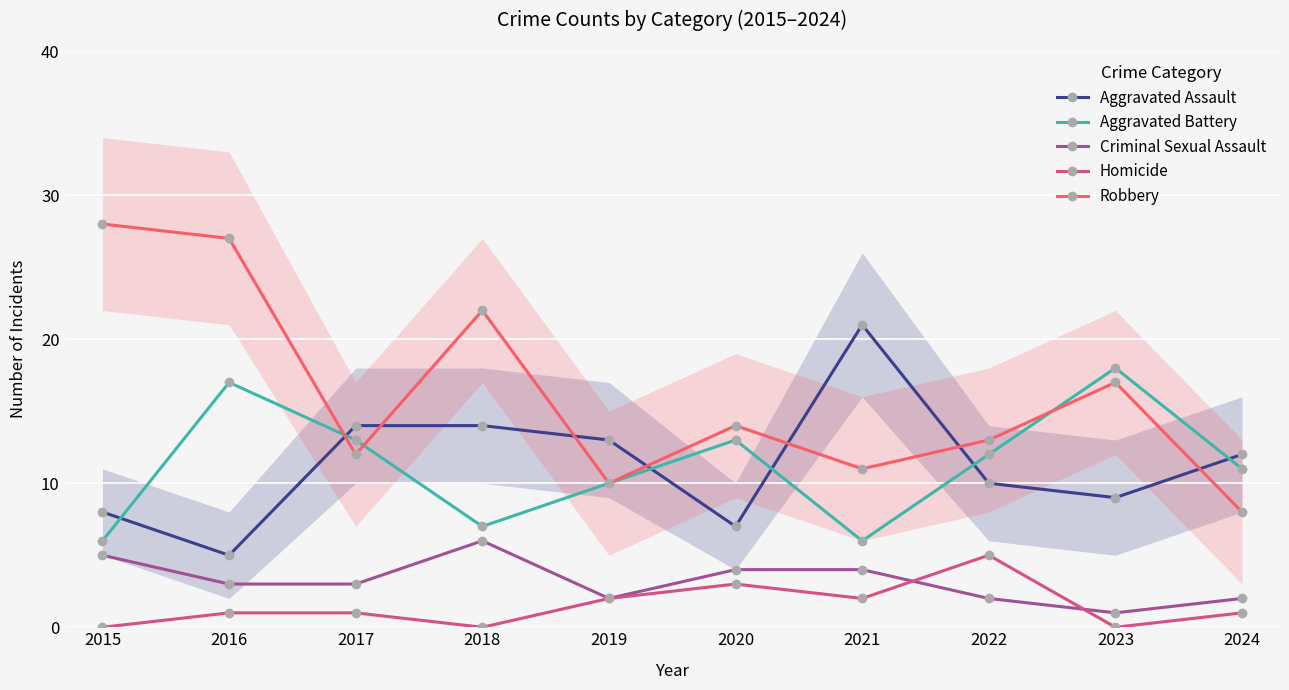

At 2016, list the series in order from smallest to largest.

Homicide, Criminal Sexual Assault, Aggravated Assault, Aggravated Battery, Robbery